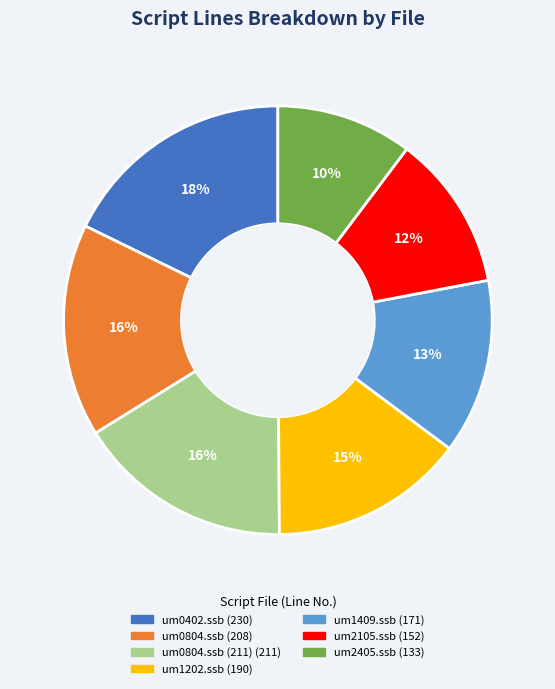

To the nearest percent, what is the average slice percentage?

14%